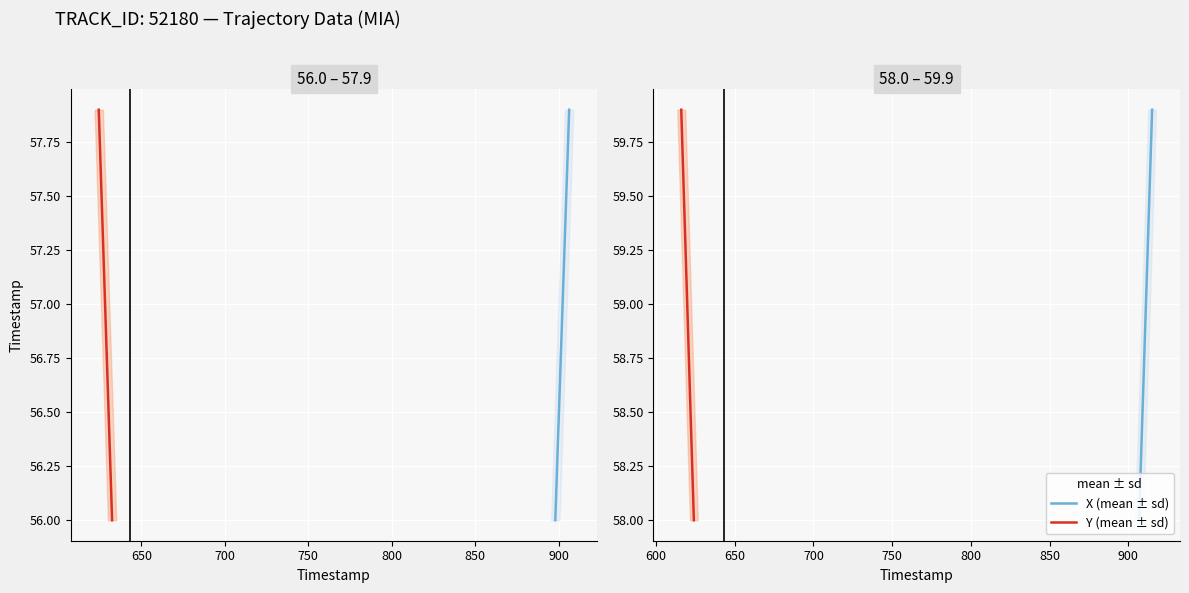

True or false: Y (mean ± sd) and X (mean ± sd) intersect in this chart.

False